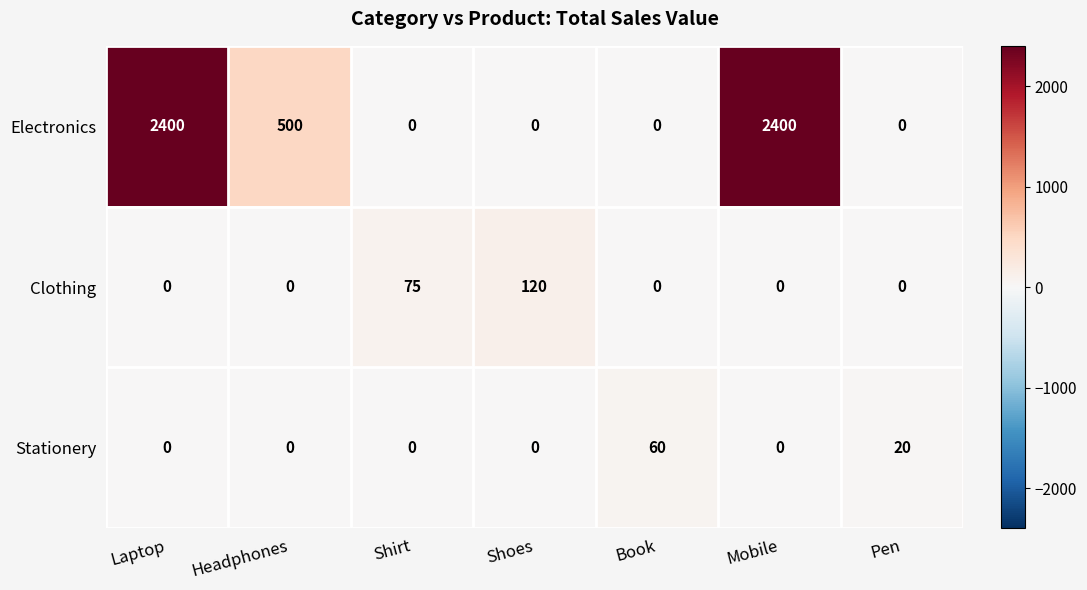

What is the average value of the Electronics series?

757